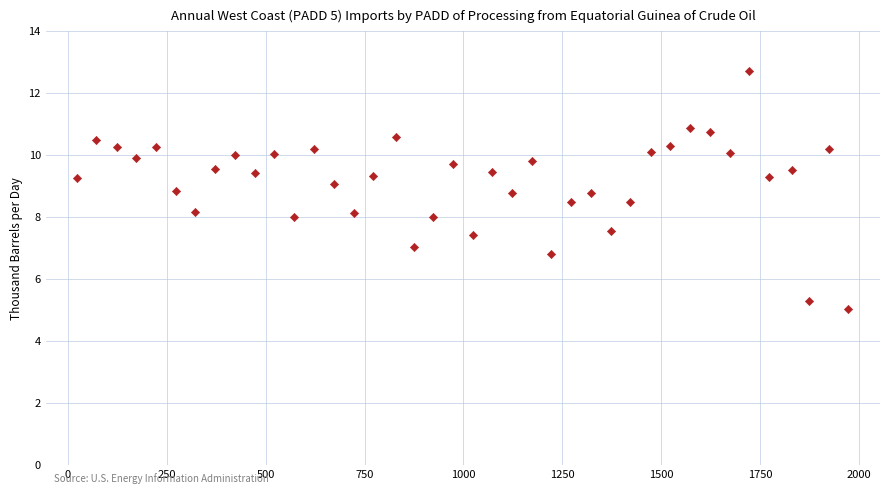

What is the range of Y values (max minus min)?

7.7